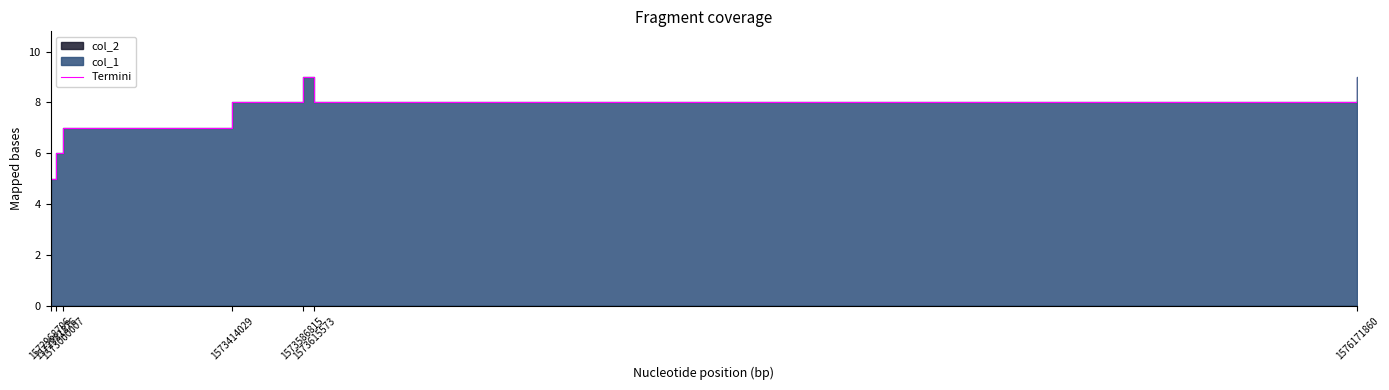

Rank the categories by value from lowest to highest.

1572968706, 1572981876, 1573000007, 1573414029, 1573615573, 1573586815, 1576171860